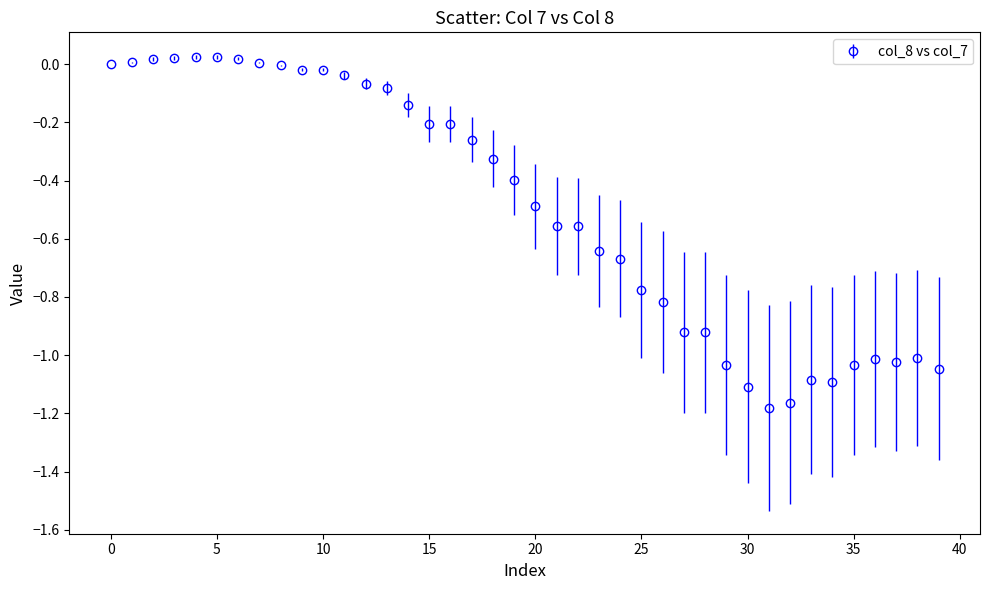

What is the average value?

-0.5